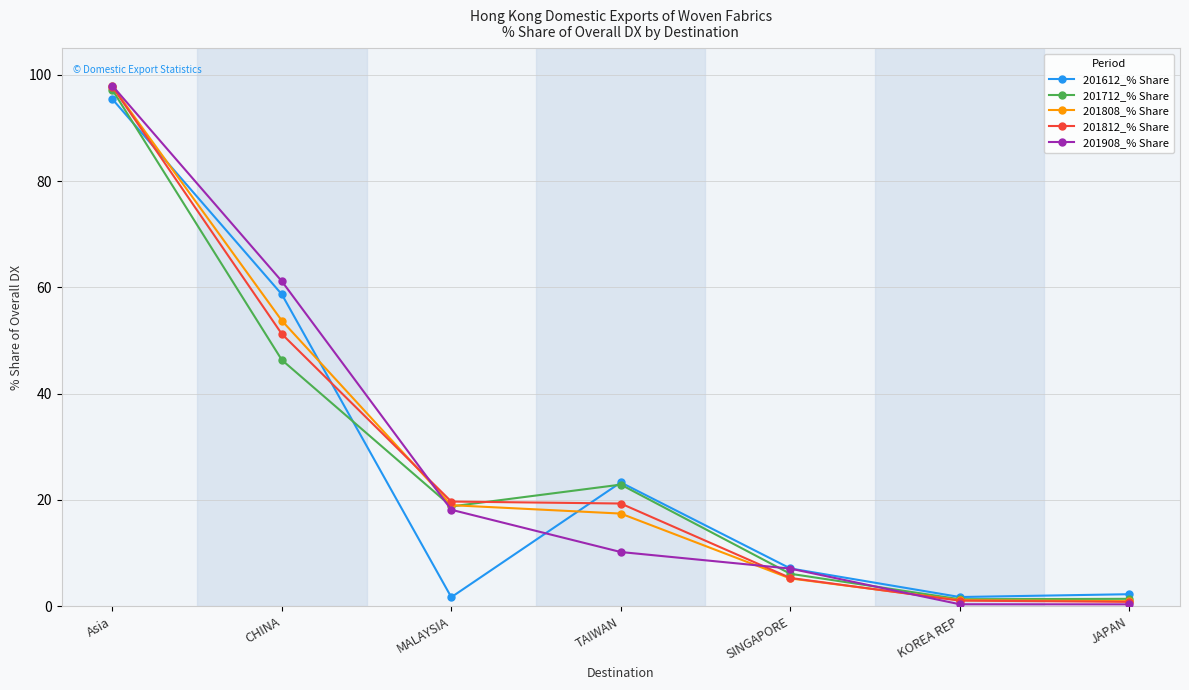

True or false: 201612_% Share has a value of 7.8 at TAIWAN.

False